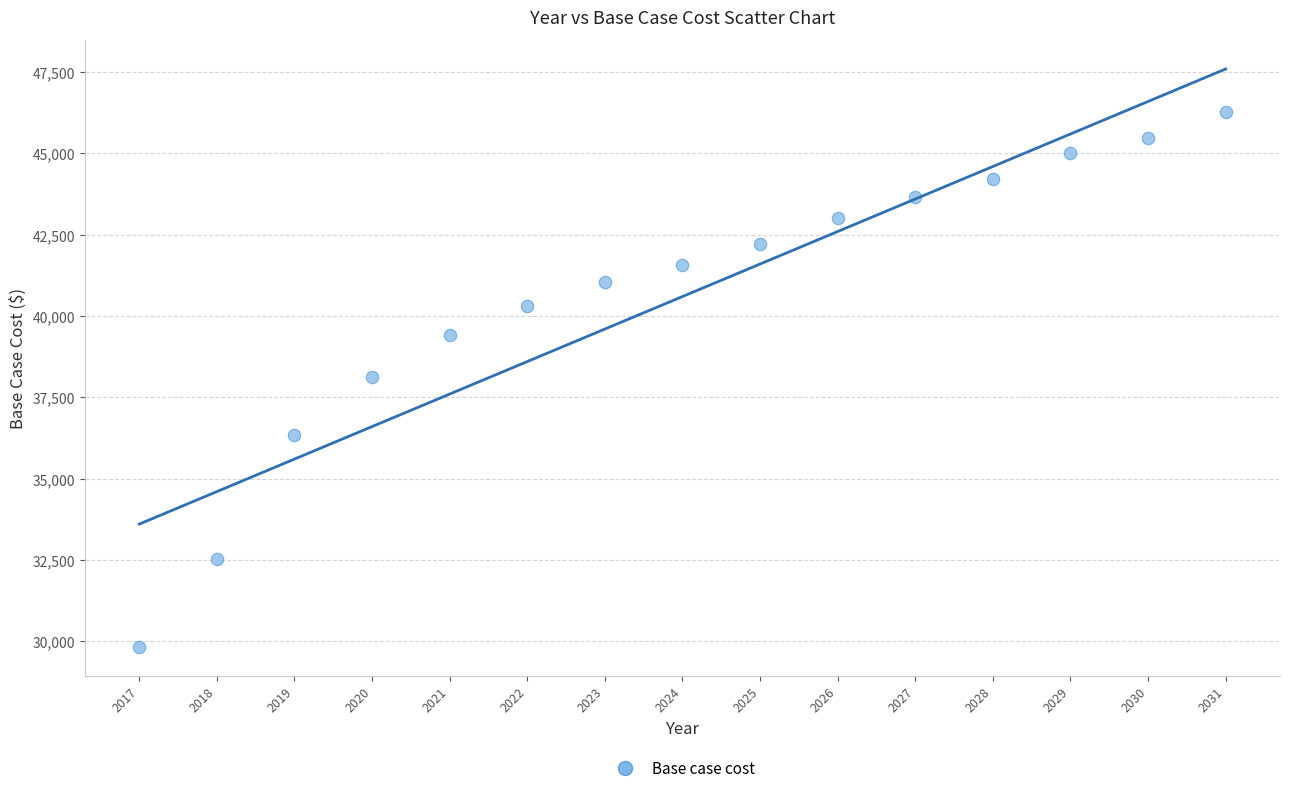

What is the range of X values (max minus min)?

14.0